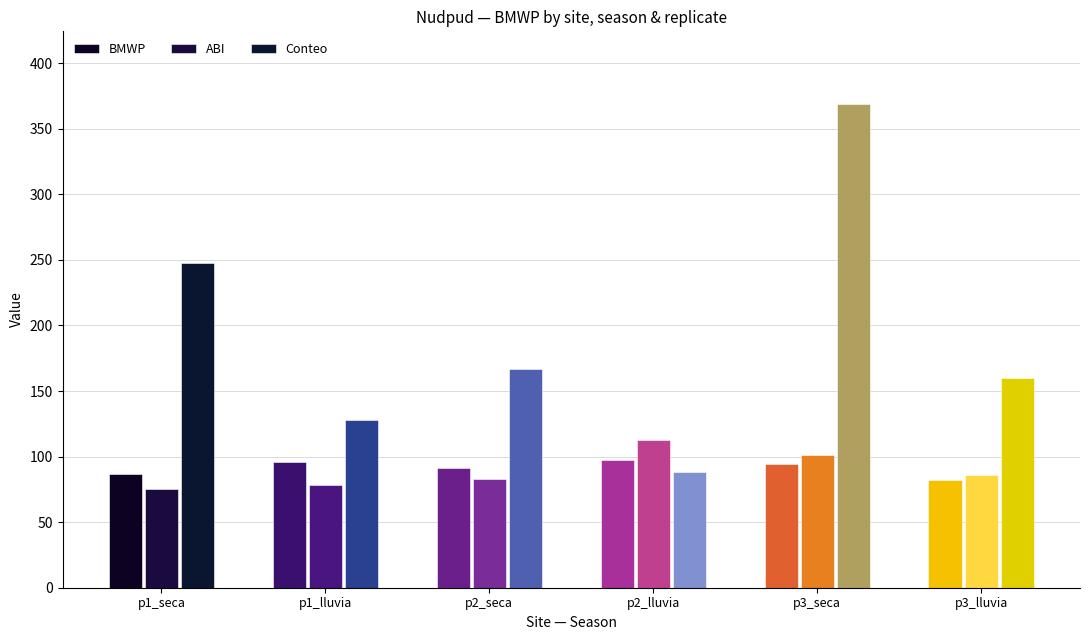

What is the label of the 13th bar from the left?

p3_seca_1